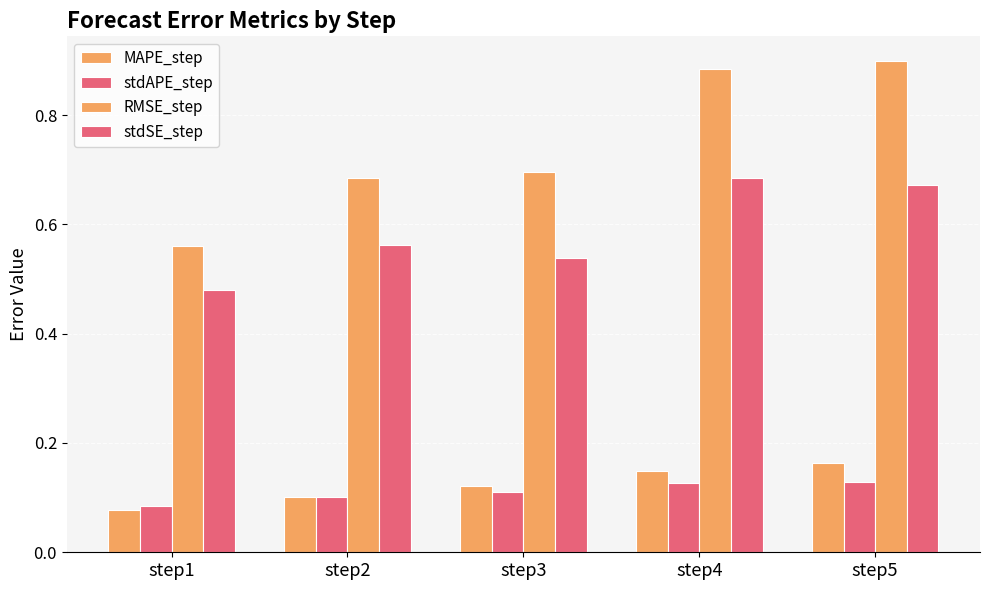

How many bars are there in each group?

4